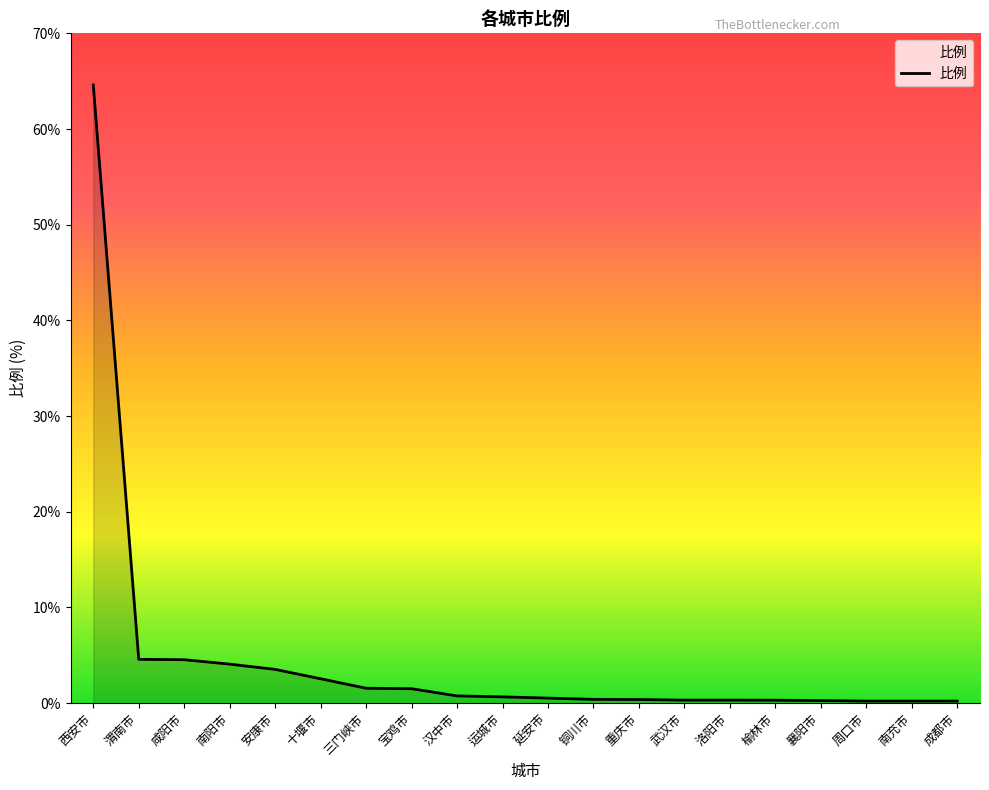

What is the smallest value displayed?

0.2